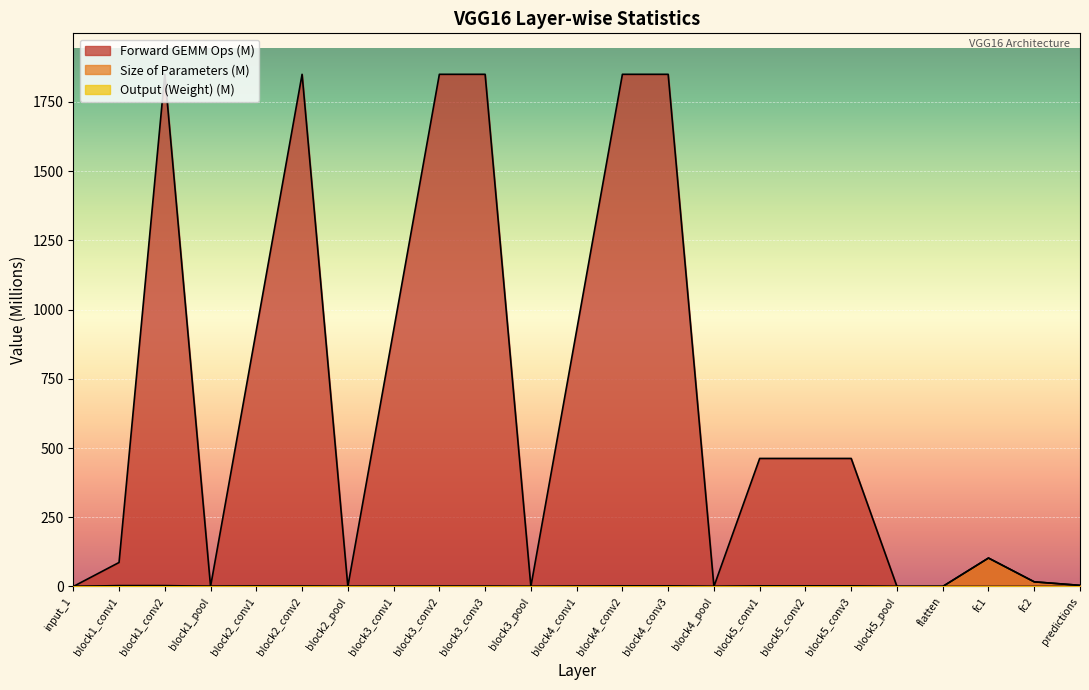

Reading right to left, list all the values displayed in this chart.

Output (Weight): predictions=0.0	fc2=0.0	fc1=0.0	flatten=0.0	block5_pool=0.0	block5_conv3=0.1	block5_conv2=0.1	block5_conv1=0.1	block4_pool=0.1	block4_conv3=0.4	block4_conv2=0.4	block4_conv1=0.4	block3_pool=0.2	block3_conv3=0.8	block3_conv2=0.8	block3_conv1=0.8	block2_pool=0.4	block2_conv2=1.6	block2_conv1=1.6	block1_pool=0.8	block1_conv2=3.2	block1_conv1=3.2	input_1=0.2
Size of Parameters: predictions=4.1	fc2=16.8	fc1=102.8	flatten=0.0	block5_pool=0.0	block5_conv3=2.4	block5_conv2=2.4	block5_conv1=2.4	block4_pool=0.0	block4_conv3=2.4	block4_conv2=2.4	block4_conv1=1.2	block3_pool=0.0	block3_conv3=0.6	block3_conv2=0.6	block3_conv1=0.3	block2_pool=0.0	block2_conv2=0.1	block2_conv1=0.1	block1_pool=0.0	block1_conv2=0.0	block1_conv1=0.0	input_1=0.0
Forward GEMM Ops: predictions=4.1	fc2=16.8	fc1=102.8	flatten=0.0	block5_pool=0.0	block5_conv3=462.4	block5_conv2=462.4	block5_conv1=462.4	block4_pool=0.0	block4_conv3=1849.7	block4_conv2=1849.7	block4_conv1=924.8	block3_pool=0.0	block3_conv3=1849.7	block3_conv2=1849.7	block3_conv1=924.8	block2_pool=0.0	block2_conv2=1849.7	block2_conv1=924.8	block1_pool=0.0	block1_conv2=1849.7	block1_conv1=86.7	input_1=0.0